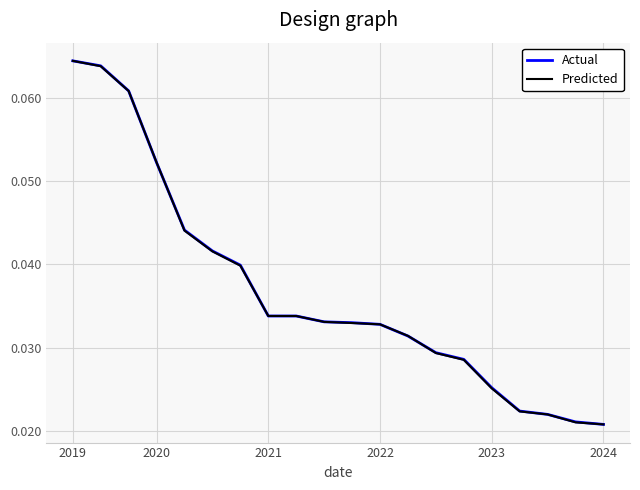

At which label does Actual reach its peak?

2019